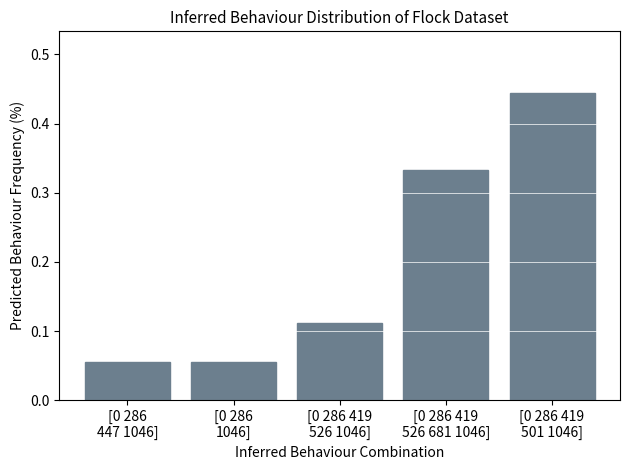

How many values are between 0 and 1?

5